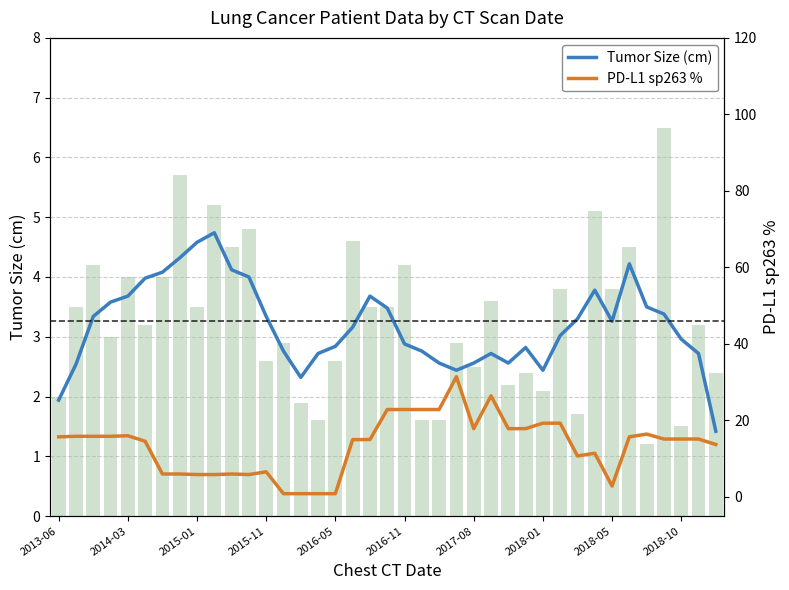

Reading left to right, list all the values displayed in this chart.

Tumor Size (cm): 1.9	2.5	3.3	3.6	3.7	4.0	4.1	4.3	4.6	4.7	4.1	4.0	3.3	2.8	2.3	2.7	2.8	3.2	3.7	3.5	2.9	2.8	2.6	2.4	2.6	2.7	2.6	2.8	2.4	3.0	3.3	3.8	3.3	4.2	3.5	3.4	3.0	2.7	1.4
PD-L1 sp263 %: 15.7	15.9	15.9	15.9	16.0	14.6	6.0	6.0	5.9	5.9	6.0	5.9	6.6	0.9	0.9	0.9	0.9	15.0	15.0	22.9	22.9	22.9	22.9	31.4	17.9	26.4	17.9	17.9	19.3	19.3	10.7	11.4	2.9	15.7	16.4	15.1	15.1	15.1	13.7